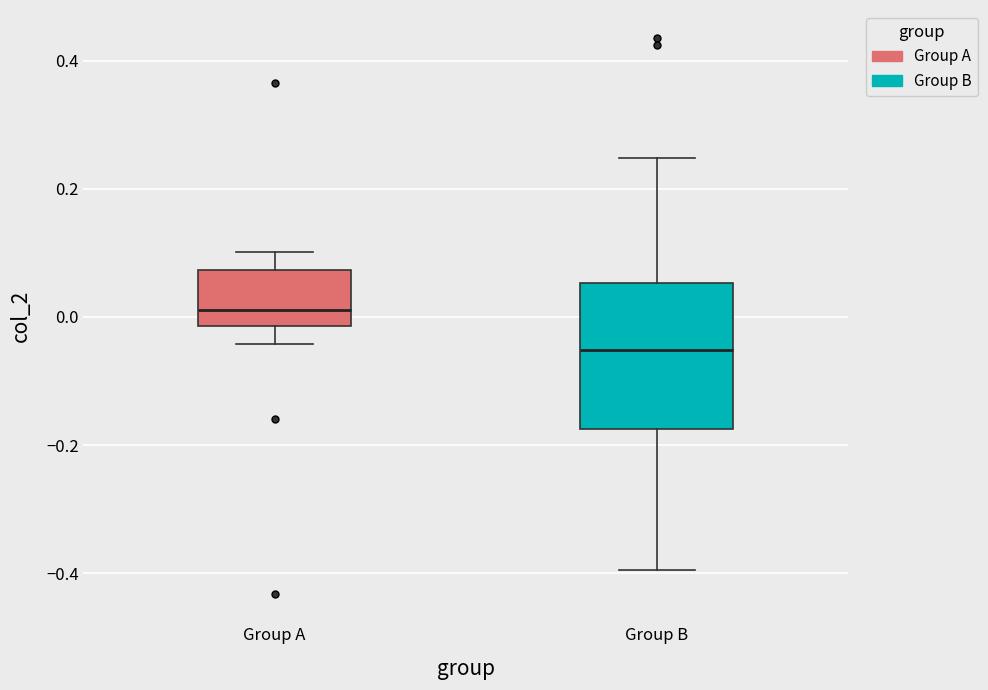

Reading left to right, read every box against the y-axis: the position of its median line, the range the box covers, and the ends of its whiskers. The values are not printed on the chart, so give them approximately, as read against the axis.

Group A: median 0.02, box -0.02 to 0.08, whiskers -0.04 to 0.10
Group B: median -0.06, box -0.18 to 0.06, whiskers -0.40 to 0.24